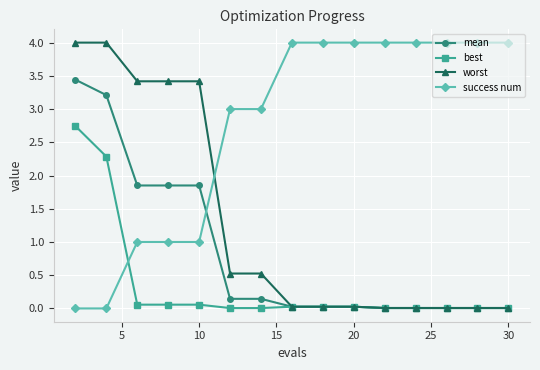

What is the value of the worst point at the 4th from the left?

3.4